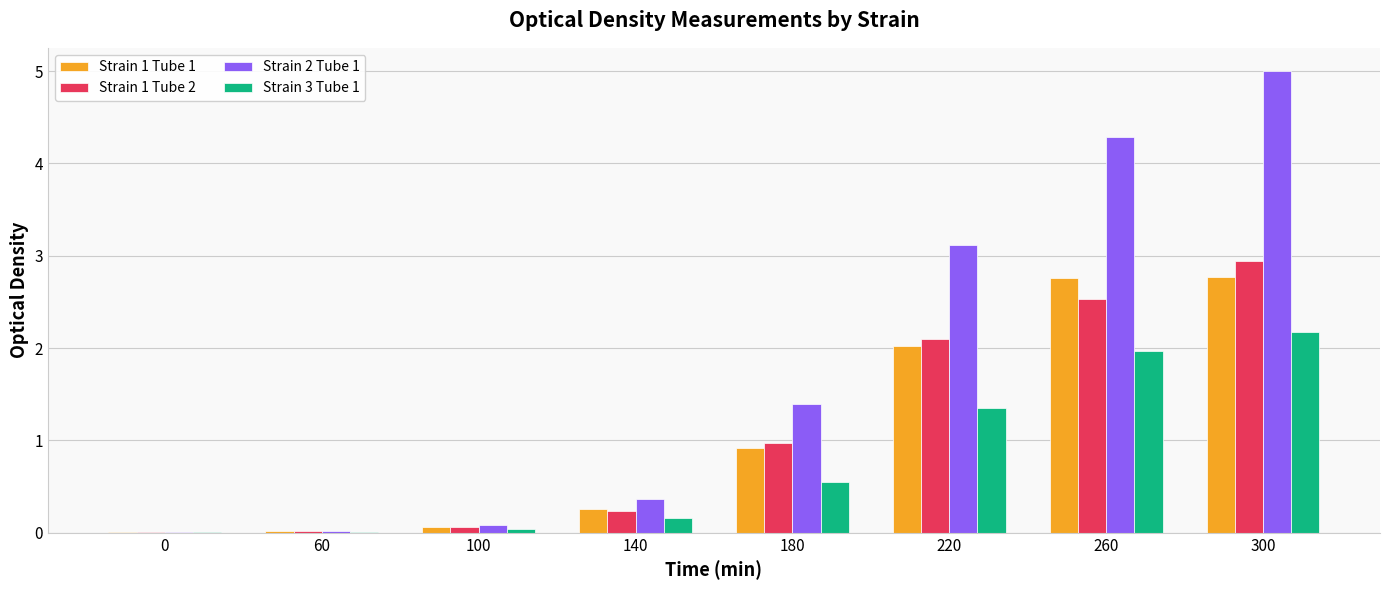

Is the value of Strain 2 Tube 1 at 300 greater than the value of Strain 1 Tube 2 at 180?

Yes